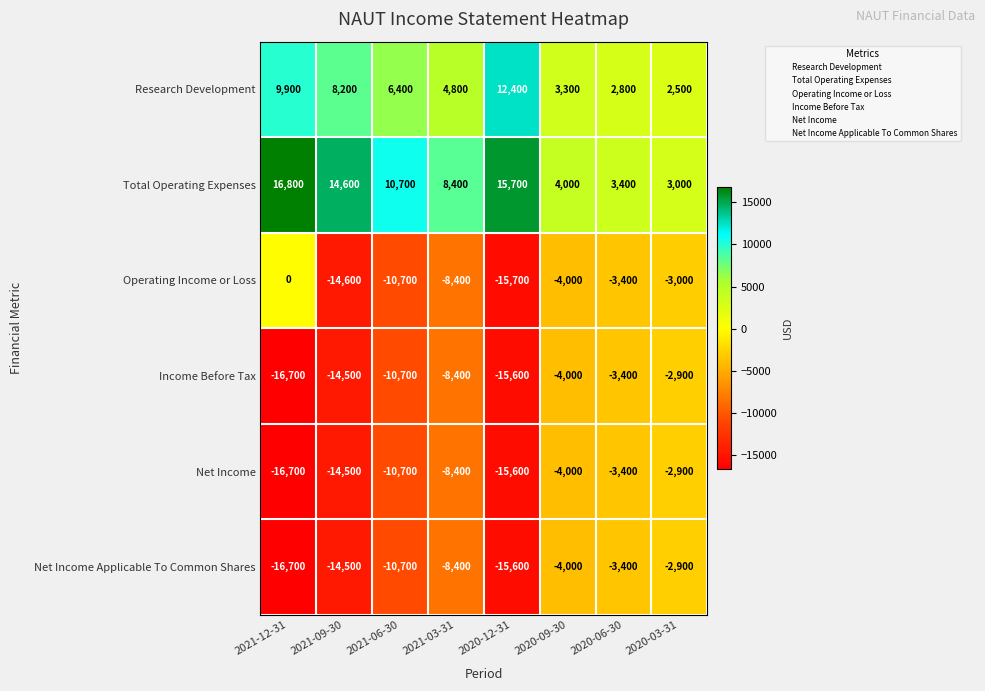

How many values in the Operating Income or Loss series exceed -4000?

3